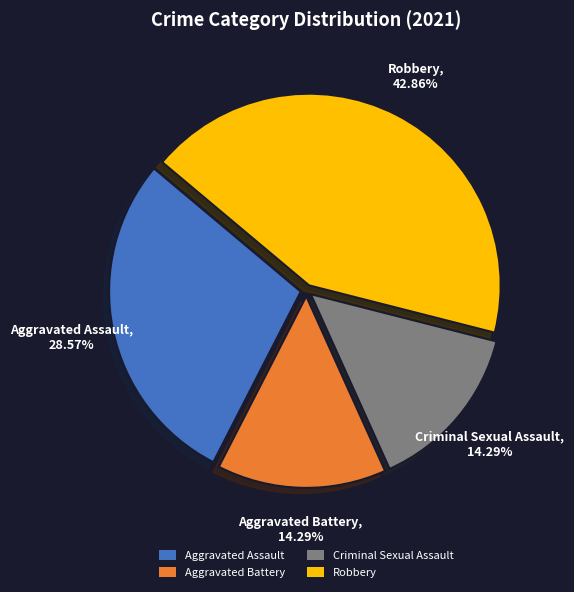

What percentage is the Criminal Sexual Assault slice, to the nearest percent?

14%